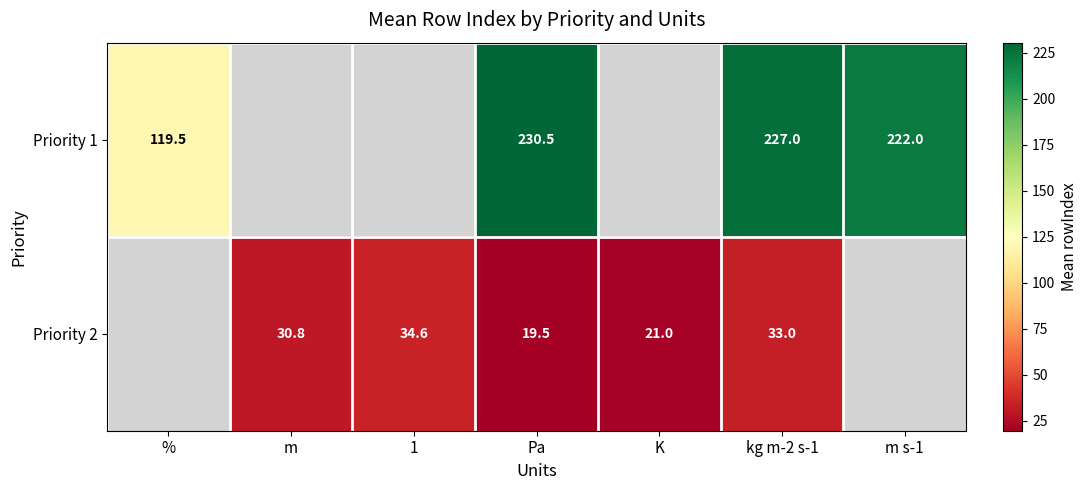

The value of Priority 1 at kg m-2 s-1 is 316.7. True or false?

False